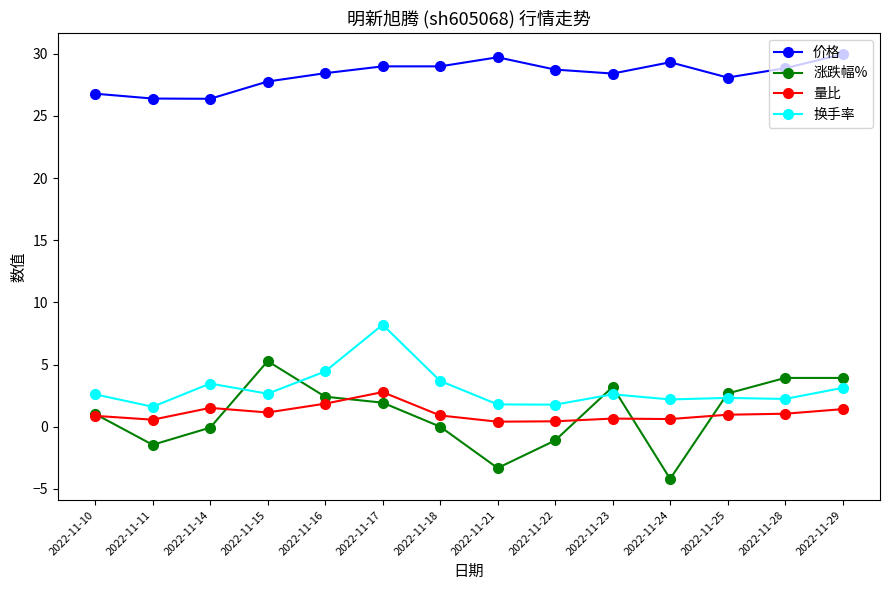

True or false: 换手率 has a value of 5.8 at 2022-11-14.

False